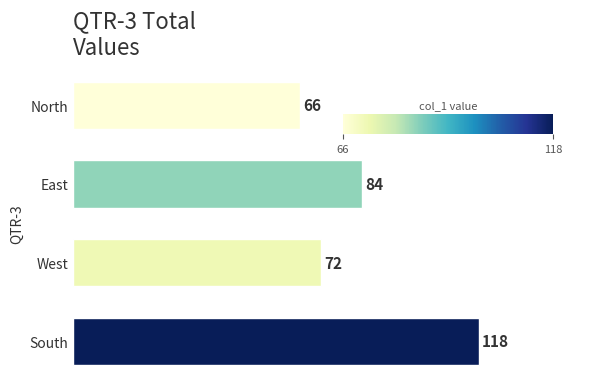

What is the maximum value shown in the chart?

118